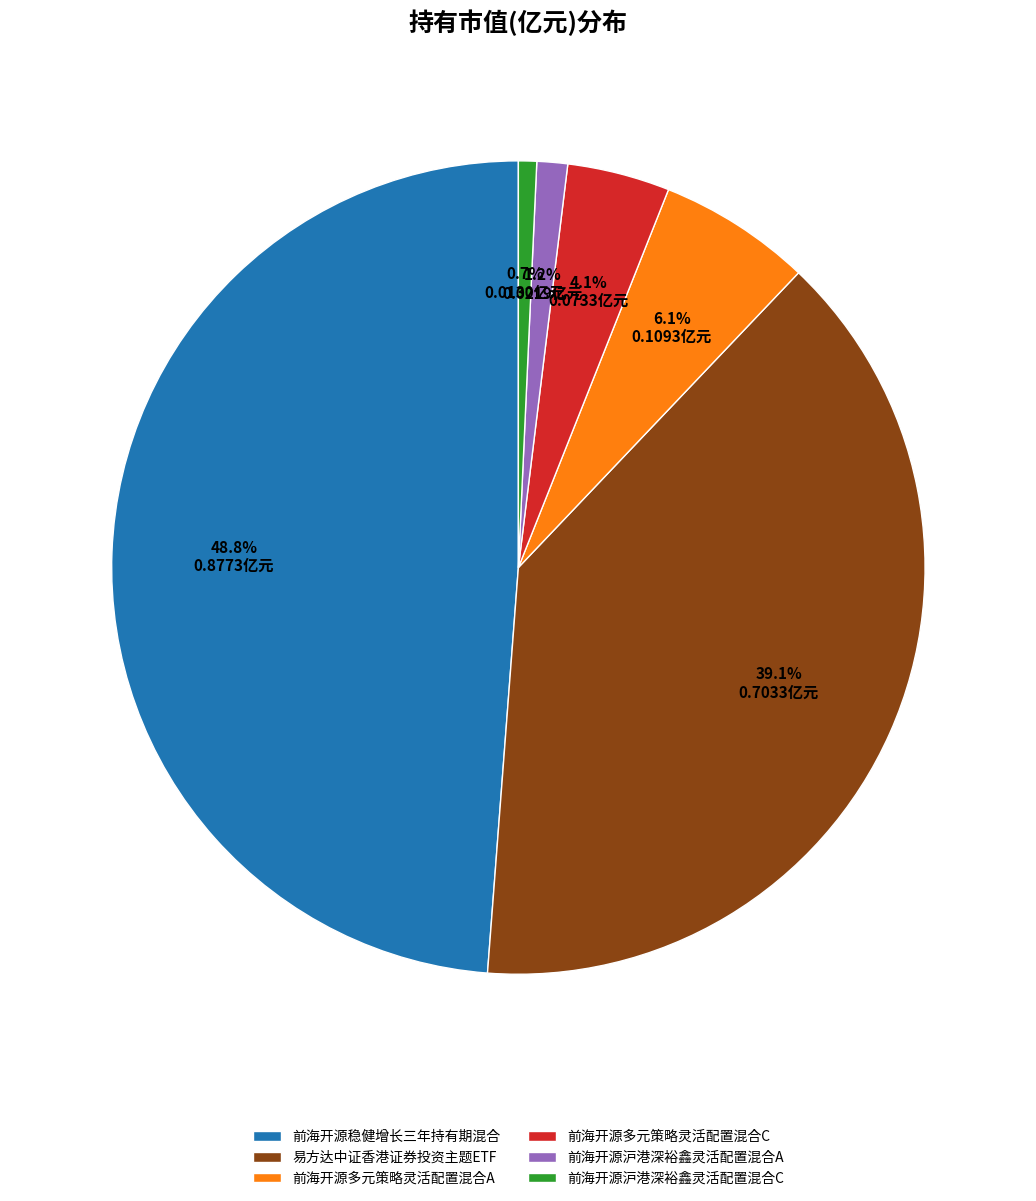

What is the largest slice in the pie chart?

前海开源稳健增长三年持有期混合